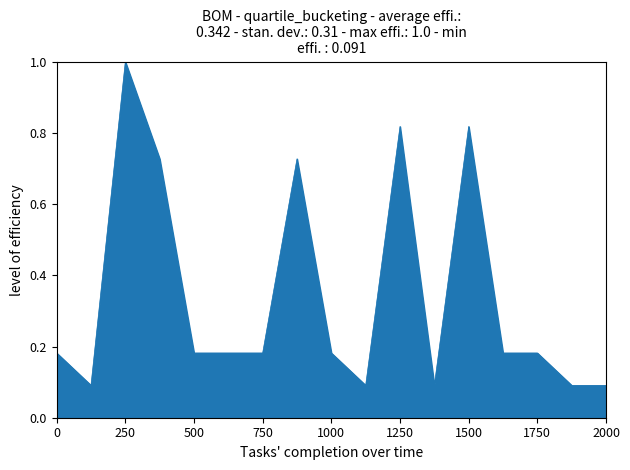

What is the maximum value shown in the chart?

1.0